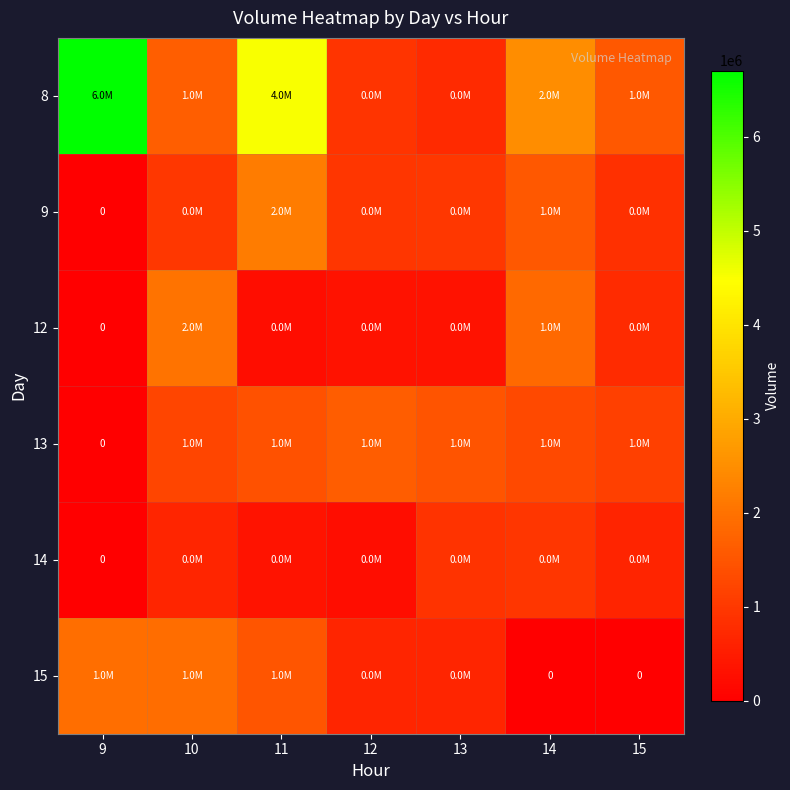

Which label corresponds to the smallest value in the chart?

9